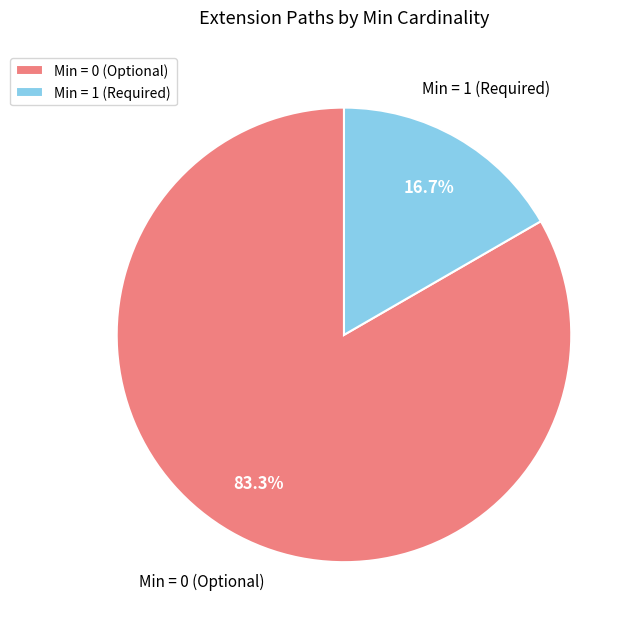

What is the smallest slice in the pie chart?

Min = 1 (Required)